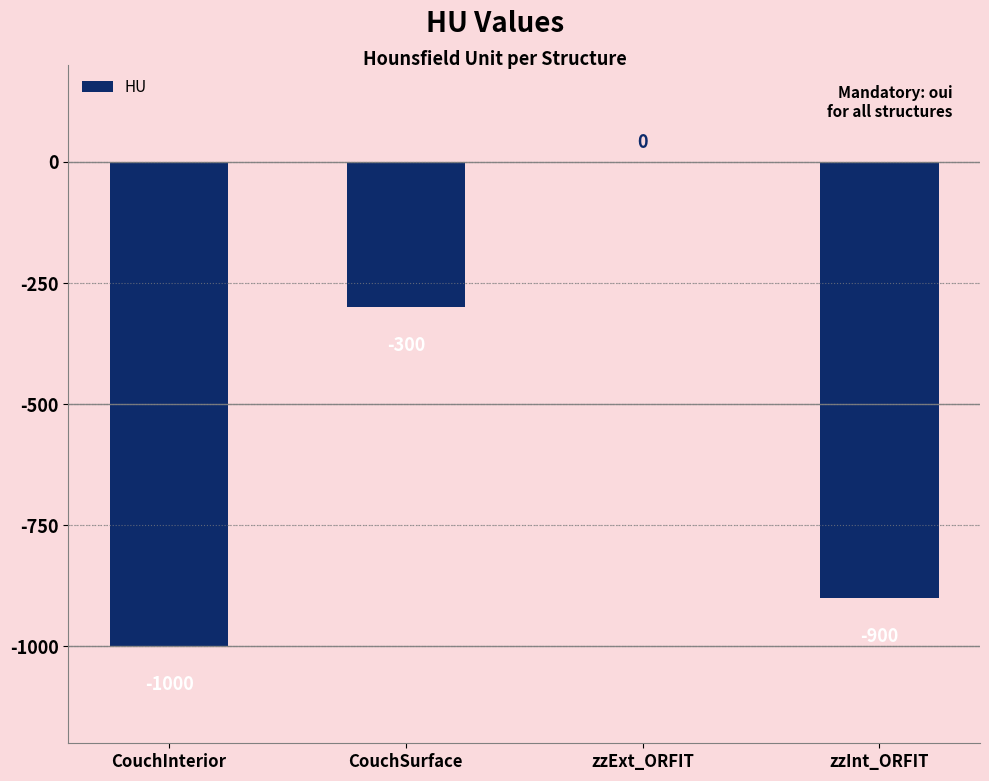

True or false: the data shows -1000 at CouchInterior.

True